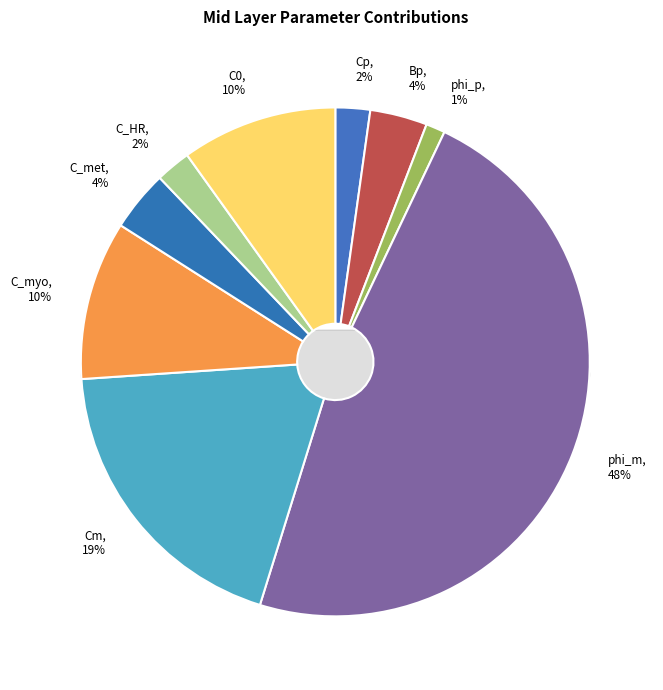

What portion of the pie excludes C_met?

96.1%